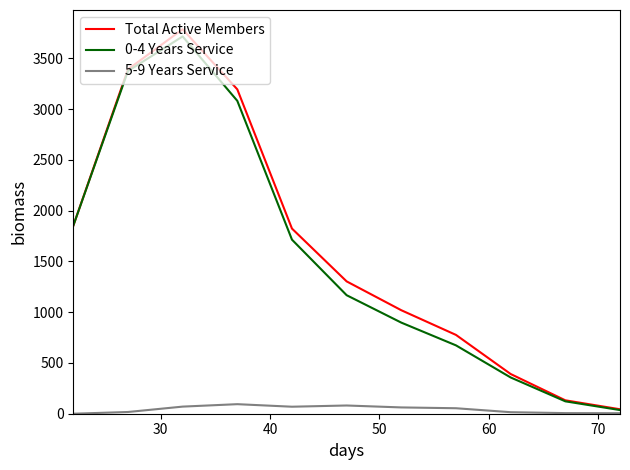

In 5-9 Years Service, how many points are lower than both neighbors (excluding endpoints)?

1